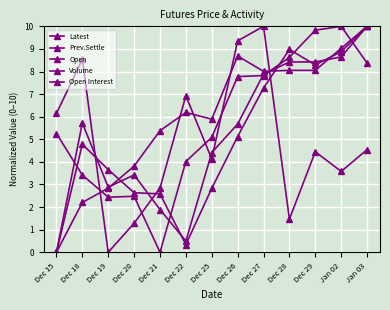

How many interior local valleys does the Open series have?

2